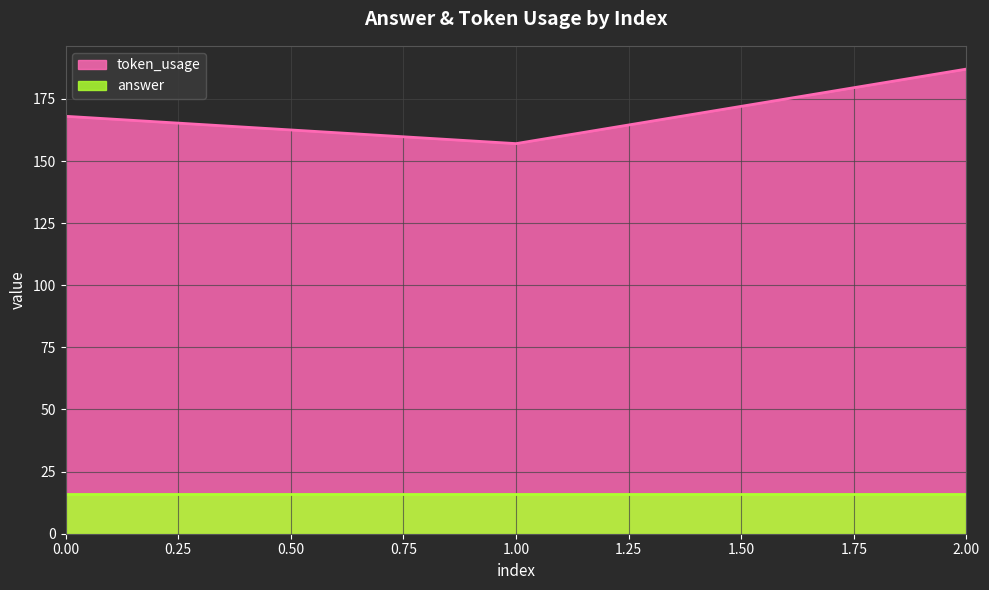

Which has a higher value, 1 or 2?

2